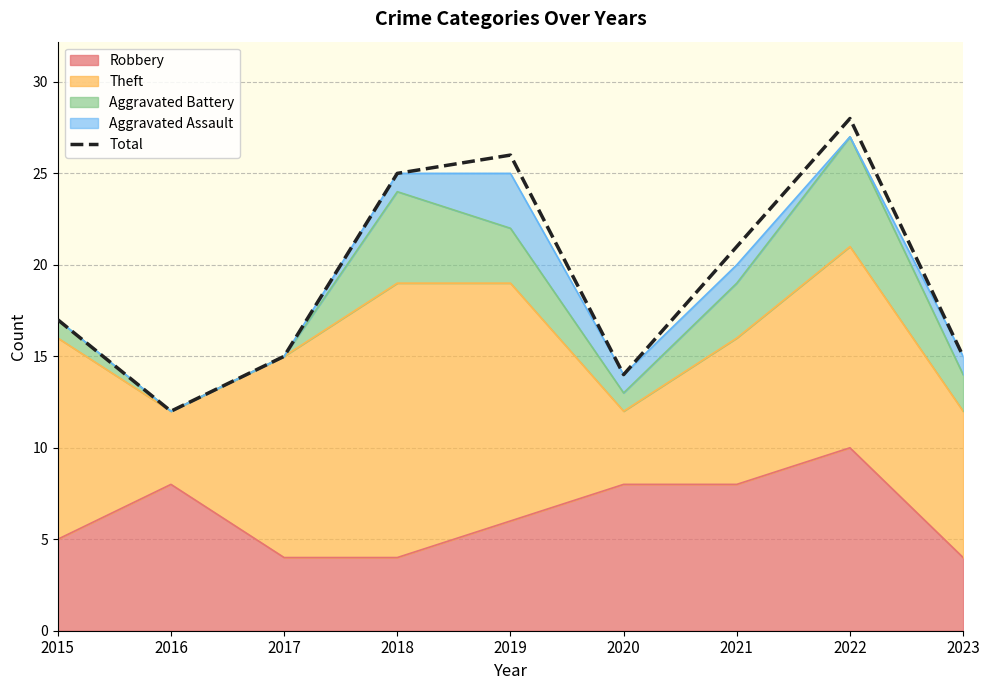

List the labels in order of value, smallest first.

2016, 2020, 2017, 2023, 2015, 2021, 2018, 2019, 2022